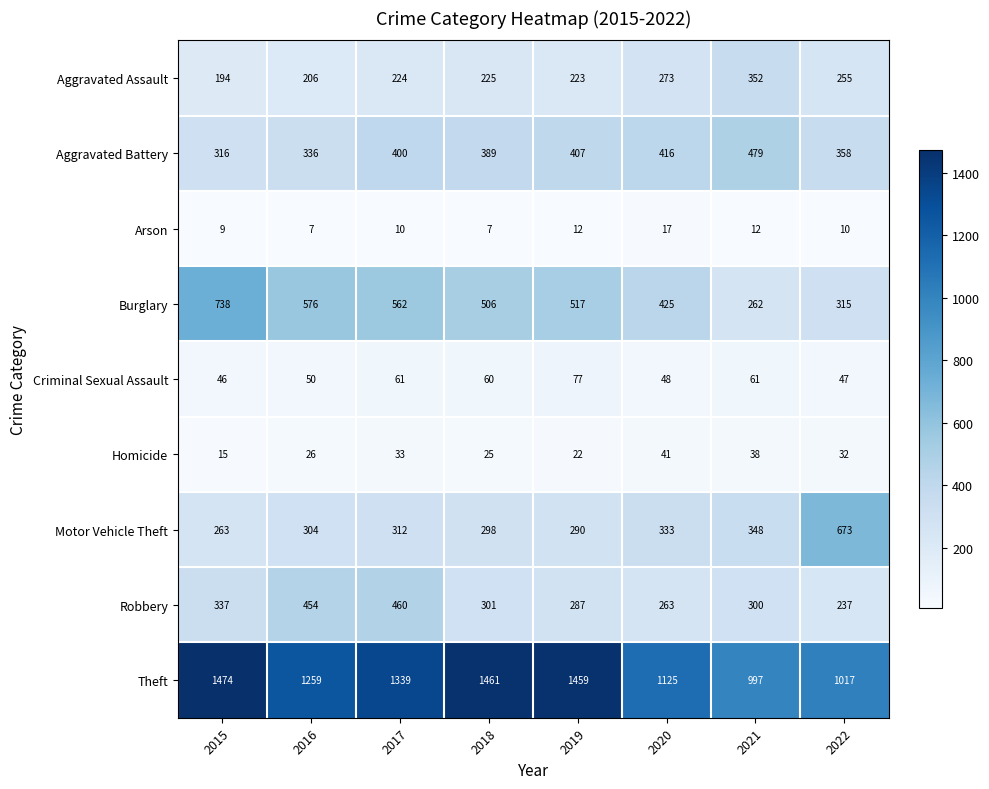

Is it true that Arson equals 2 at 2016?

False